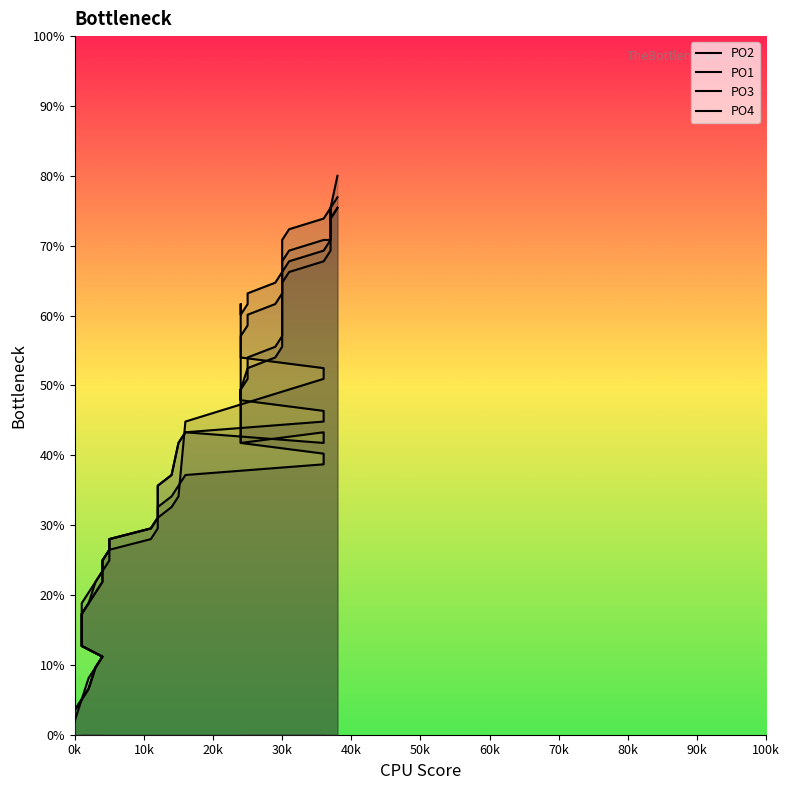

Where do PO2 and PO3 first cross each other?

24 and 24